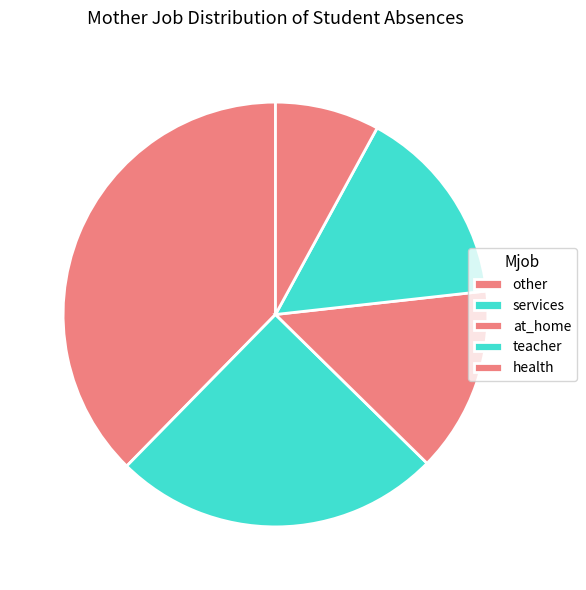

Which category has the biggest portion of the pie?

other